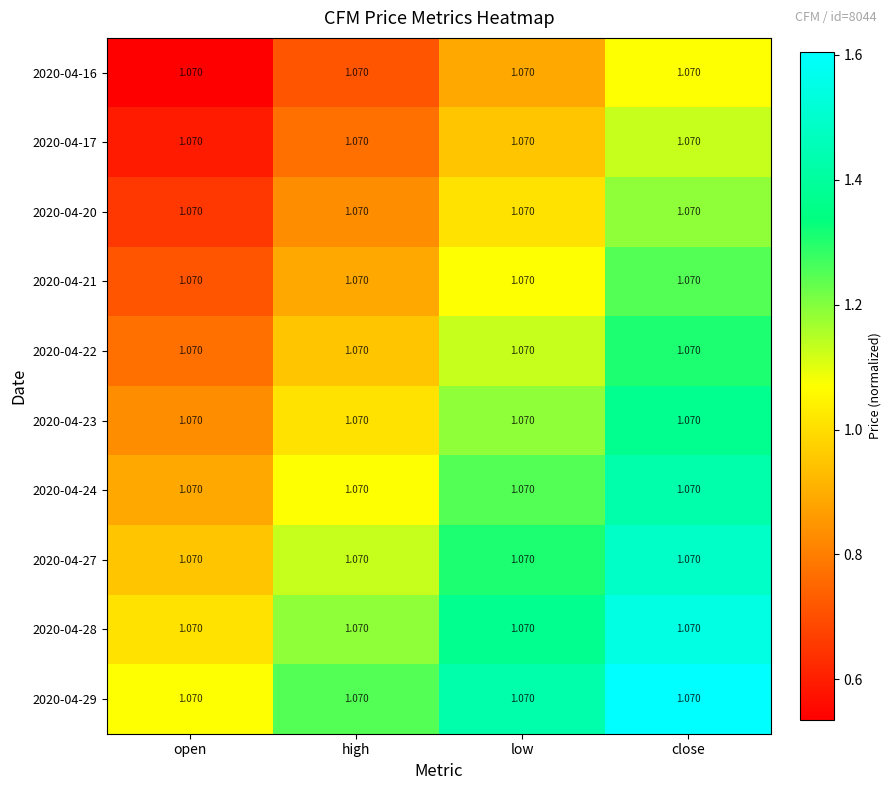

Between high and close, which is larger?

close